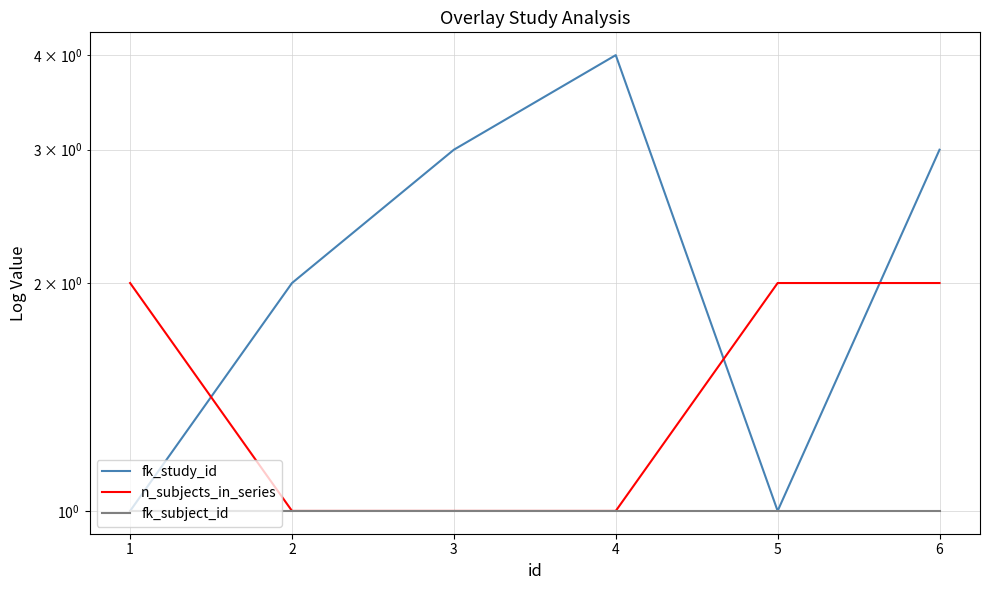

In fk_study_id, how many points are higher than both neighbors (excluding endpoints)?

1